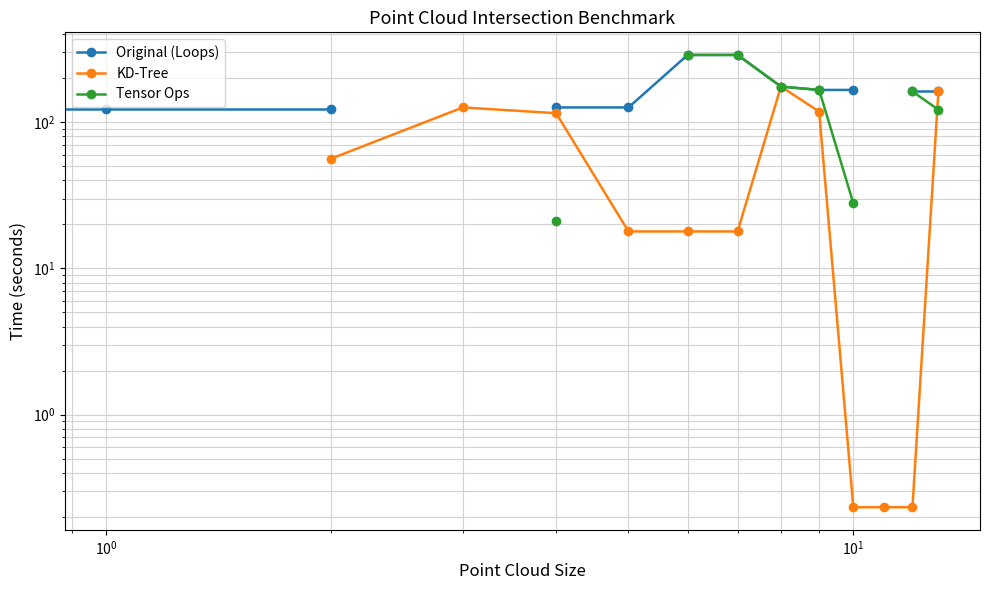

What are all the series names shown in the legend?

Original (Loops), KD-Tree, Tensor Ops